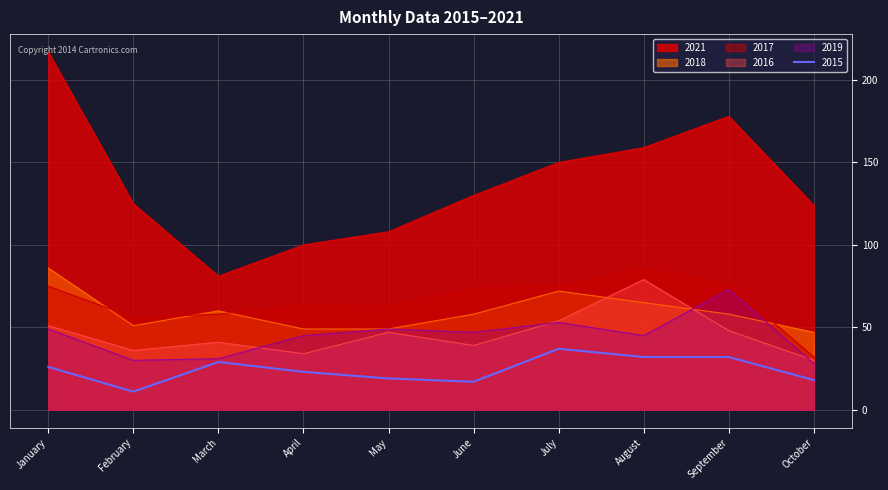

The value of 2015 at January is 26. True or false?

True